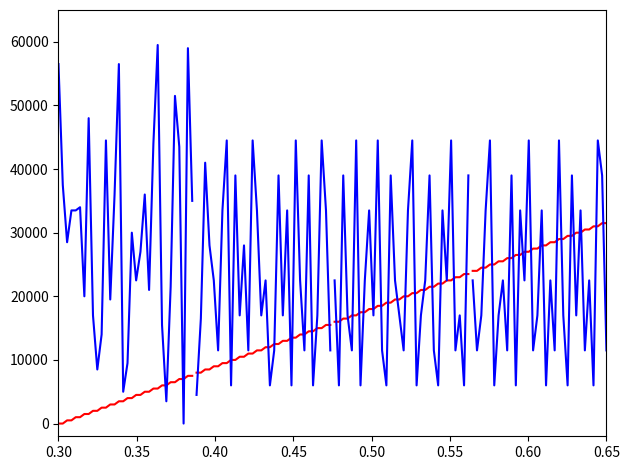

Which series has the widest spread of values?

destination_state